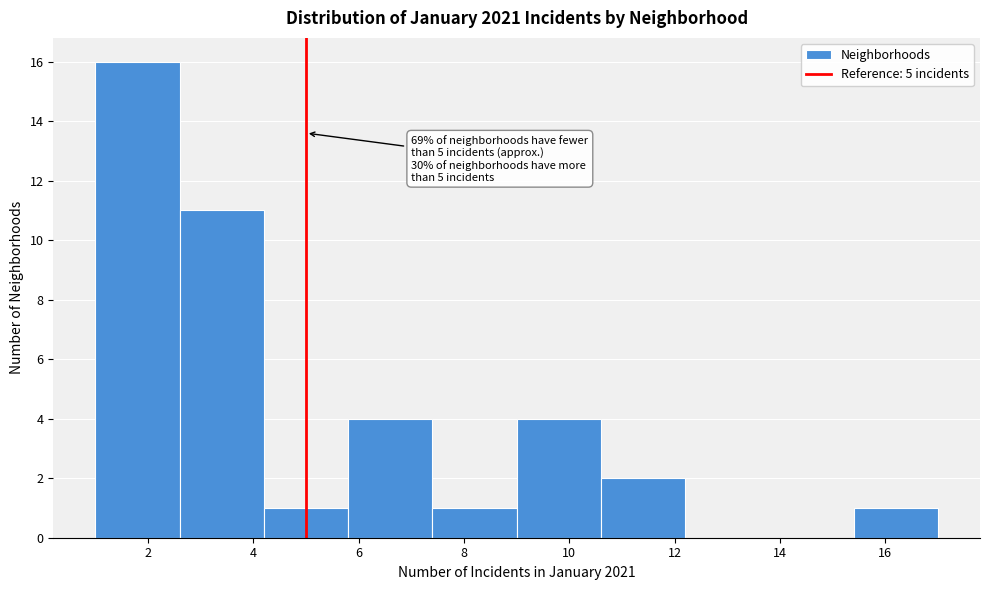

Which range on the x-axis has the tallest bar?

1.0 to 2.6